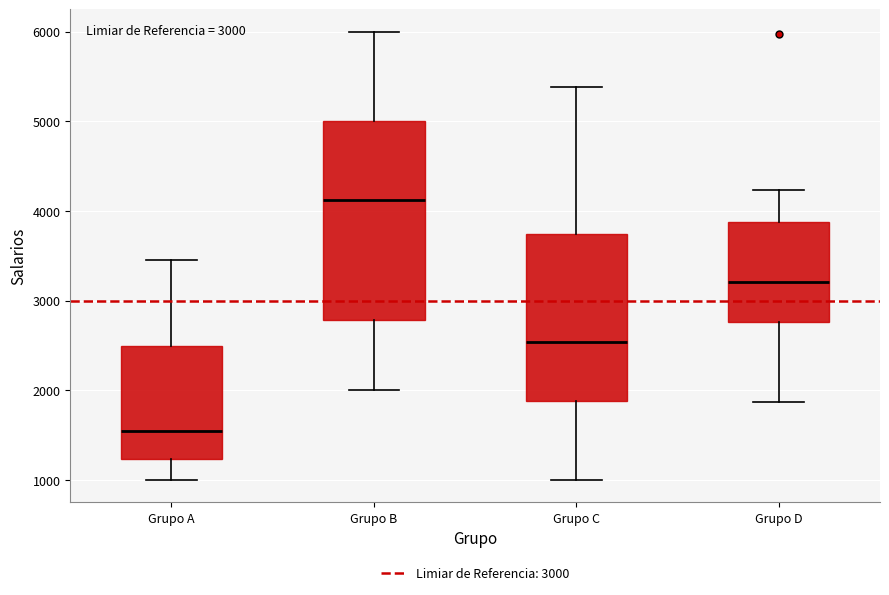

Which box has the lowest median line?

Grupo A